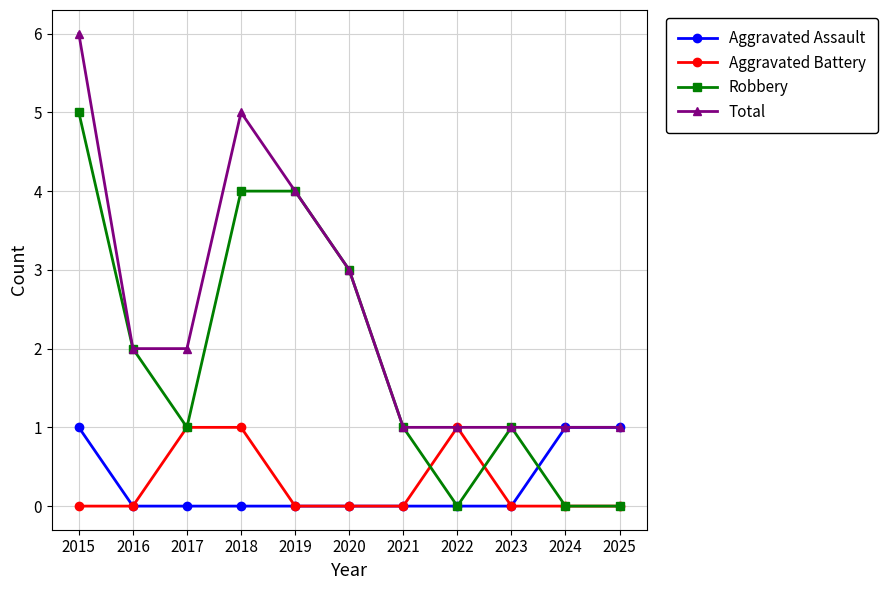

Which series has the largest total across all categories?

Total